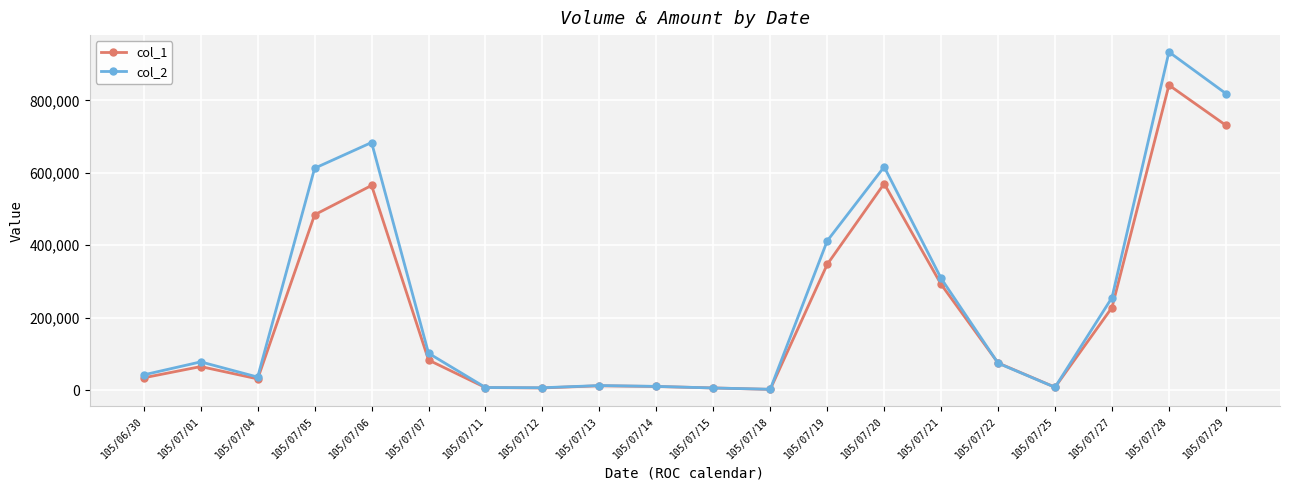

Rank the series by their average value, from highest to lowest.

col_2, col_1